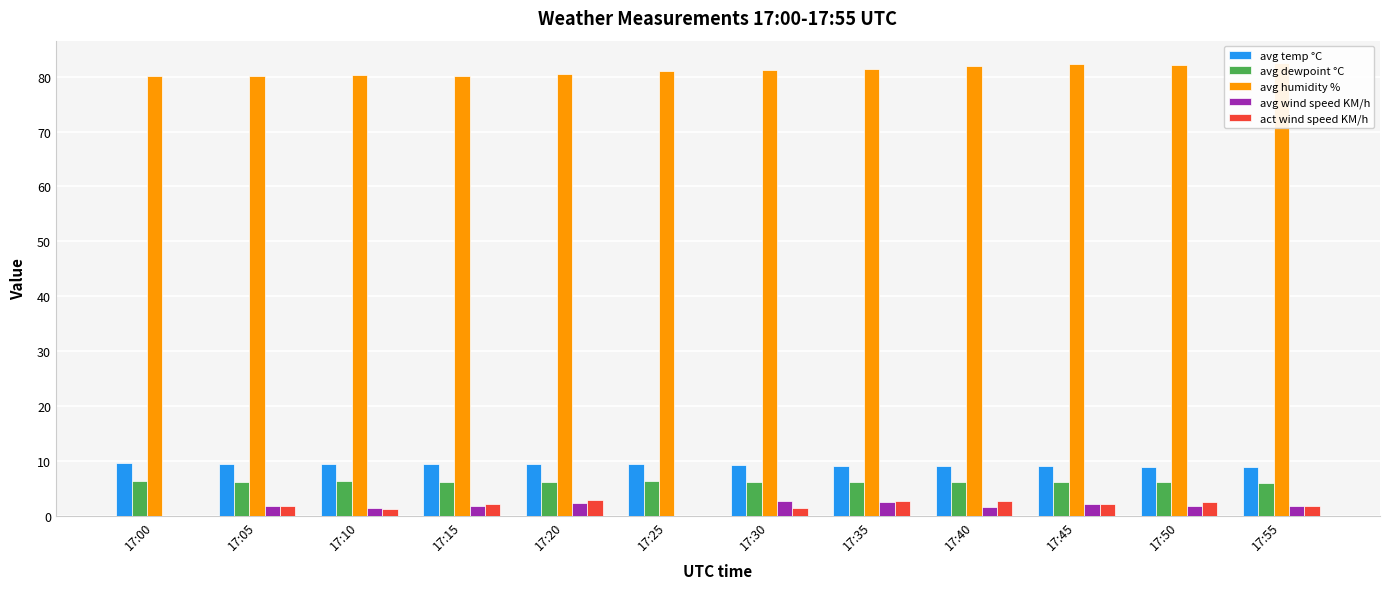

At how many categories does at least one series exceed 11?

12